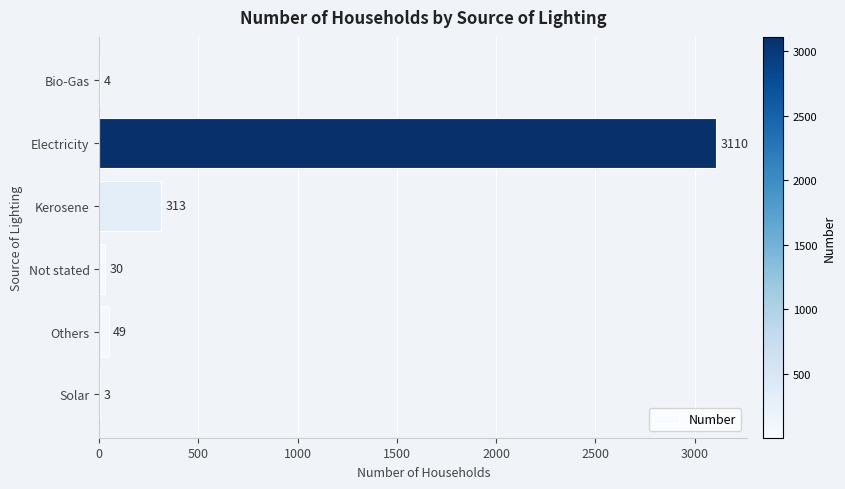

Are the bars grouped side by side (vs. stacked)?

No